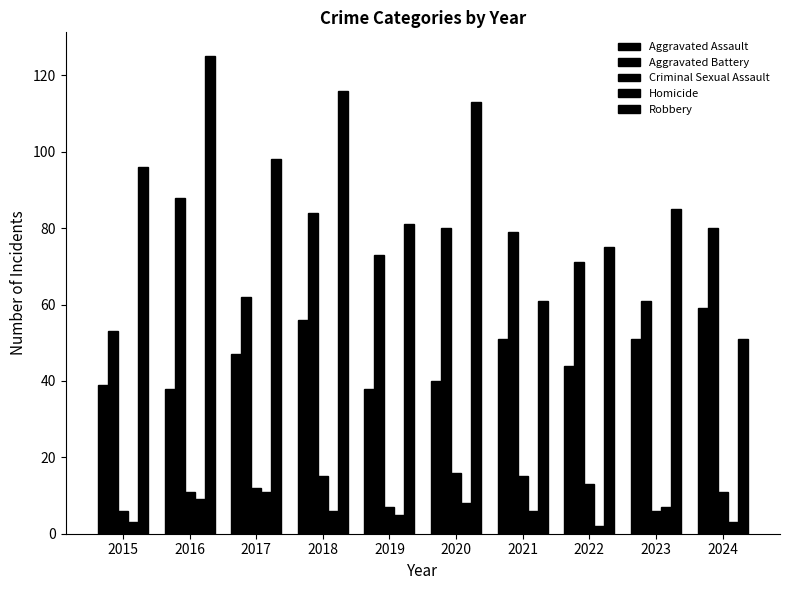

How many distinct data groups are displayed?

5